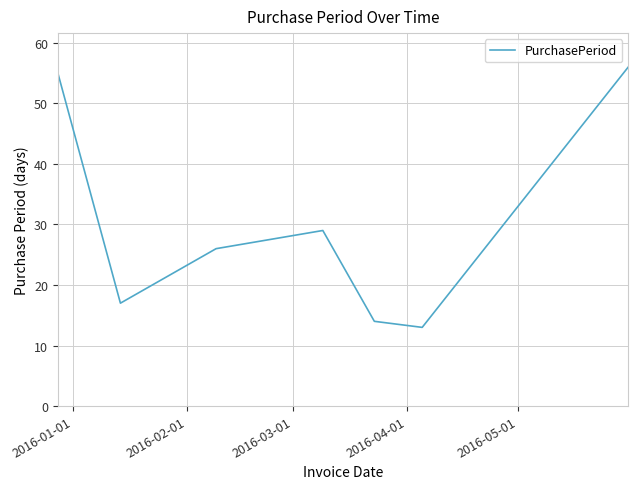

Reading left to right, transcribe all the data shown in this chart.

55	17	26	29	14	13	56